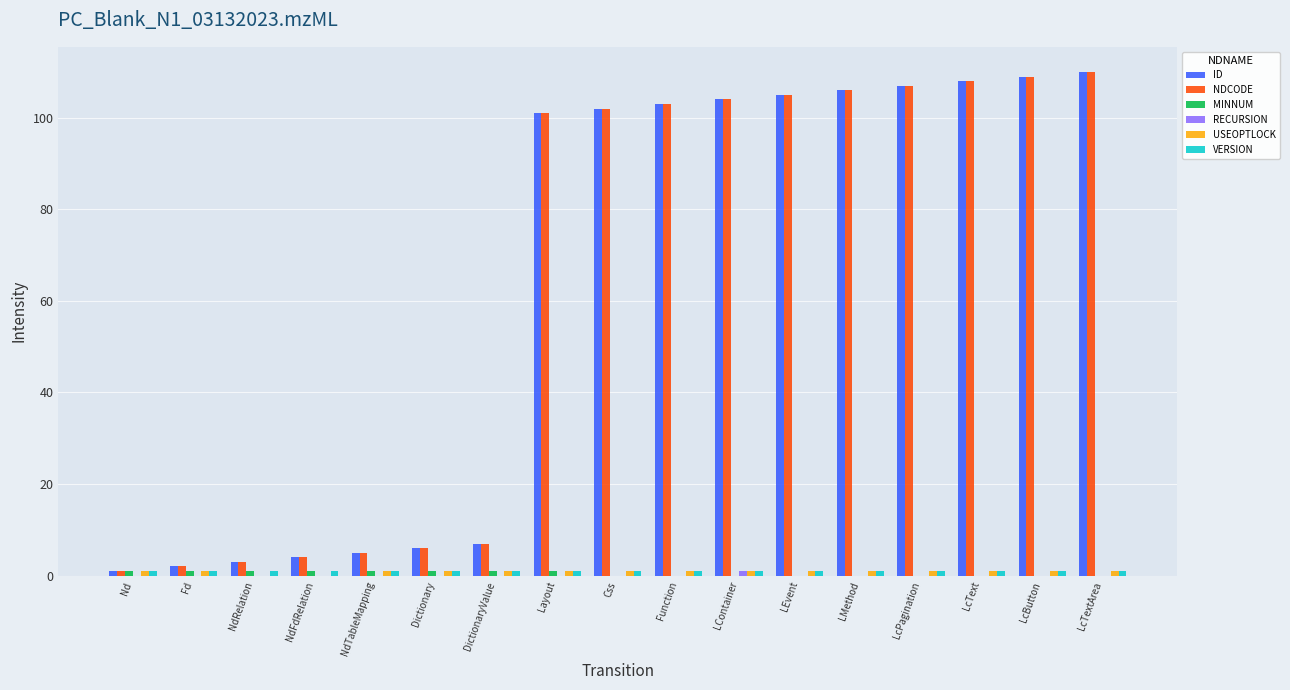

What is the sum of all ID values?

1083